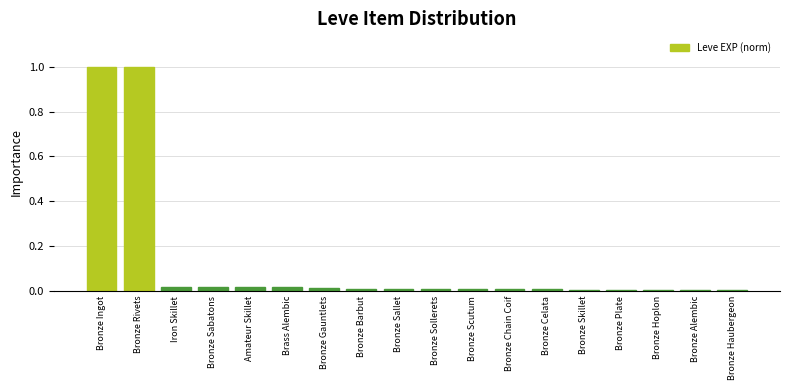

The chart shows a value of 0.0 at Bronze Alembic. True or false?

True